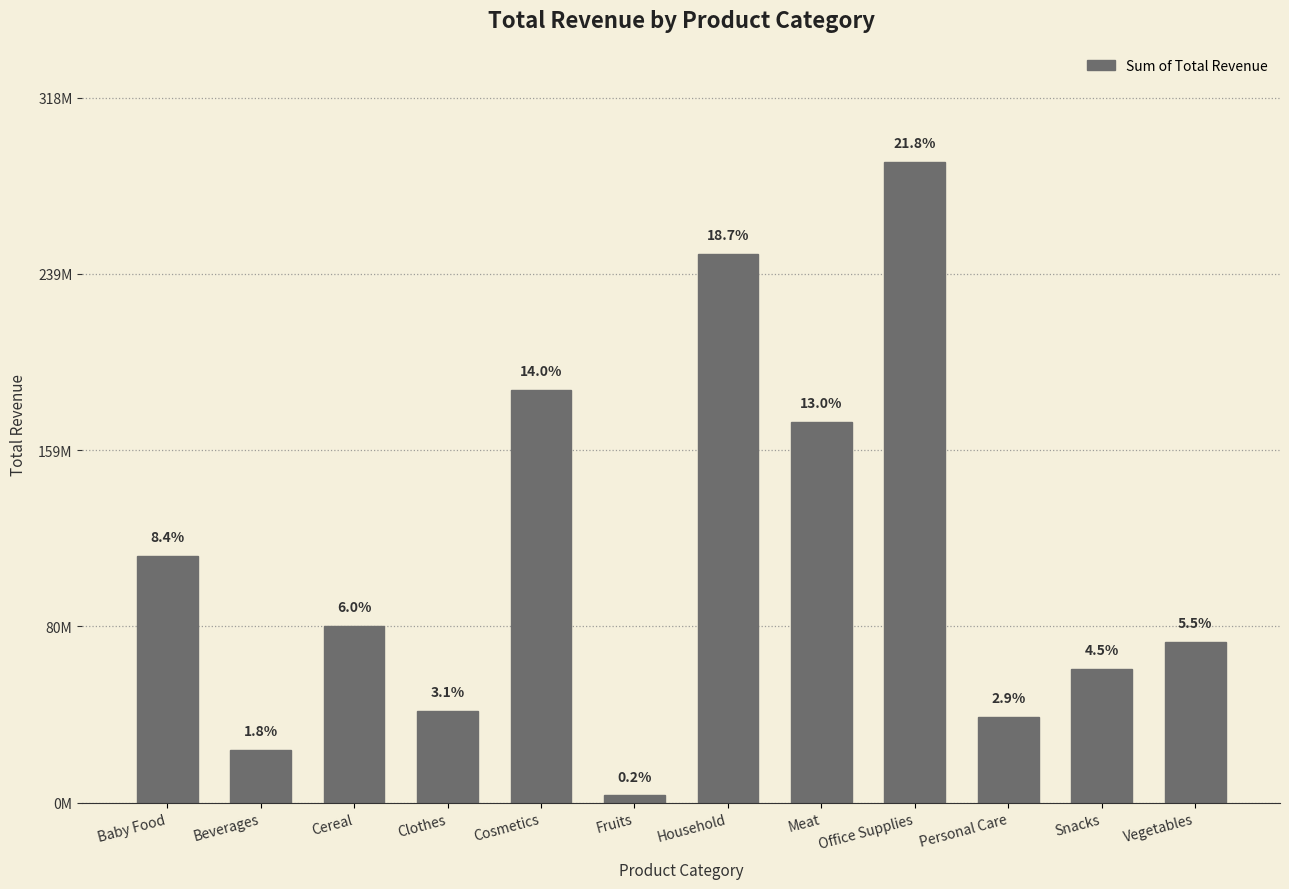

Does the chart contain any negative values?

No